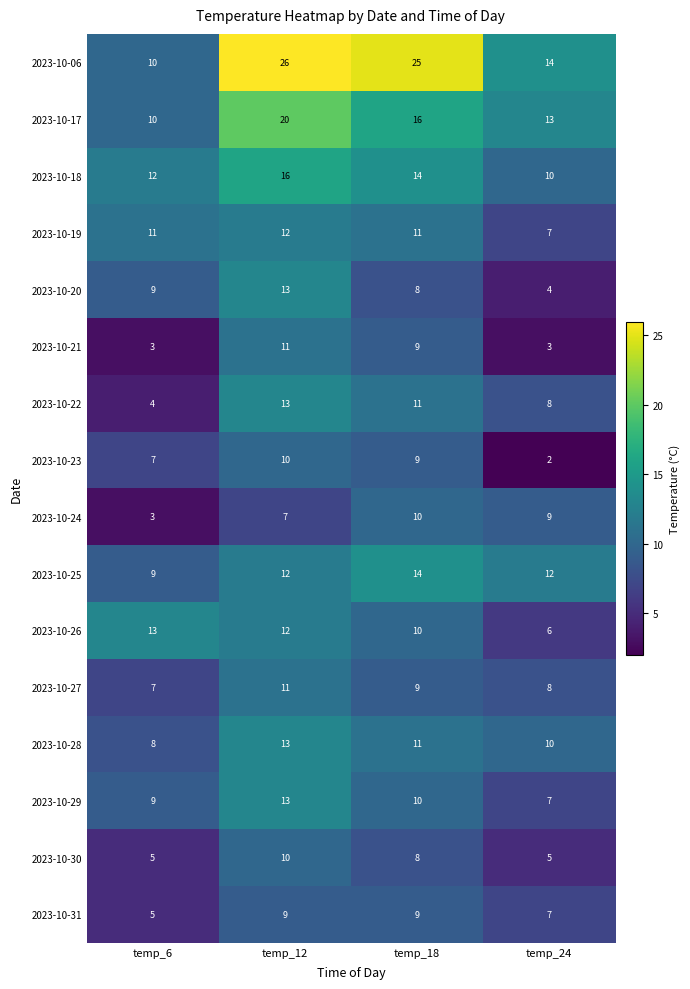

True or false: 2023-10-23 has a value of 2 at temp_24.

True